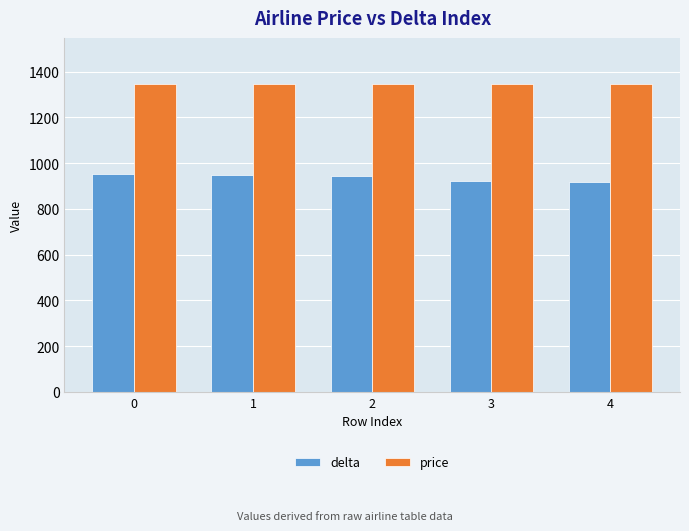

What is the spread (max minus min) of values at 0?

395